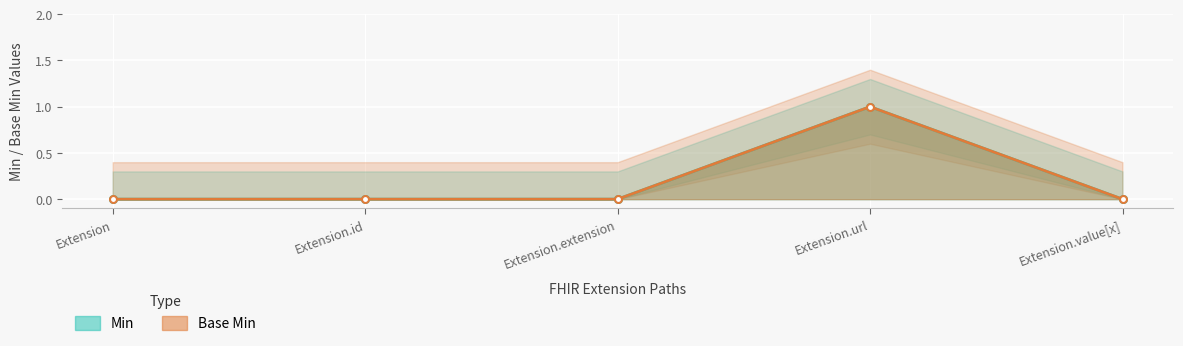

What position from the right is Extension?

5